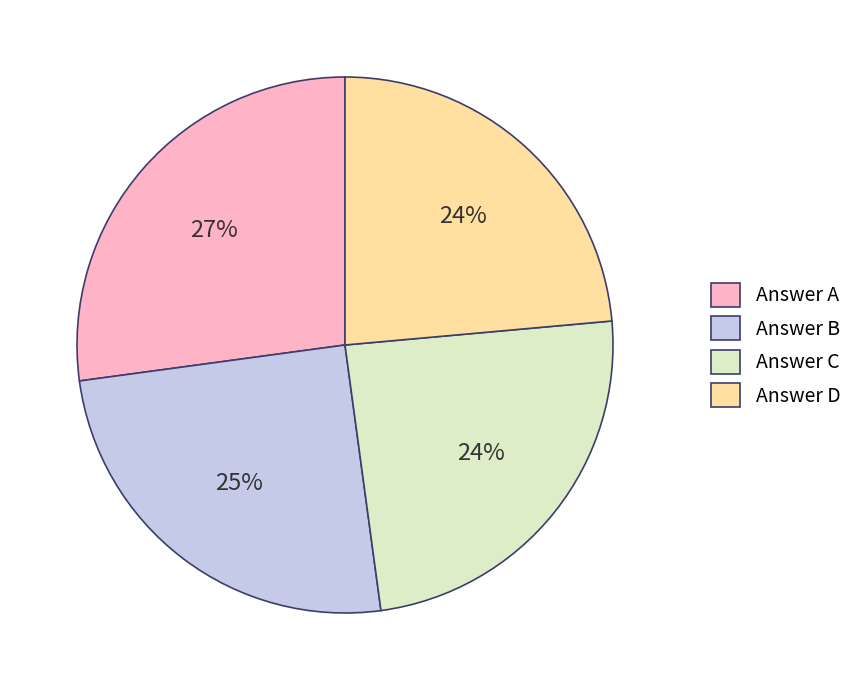

To the nearest percent, what is the average slice percentage?

25%